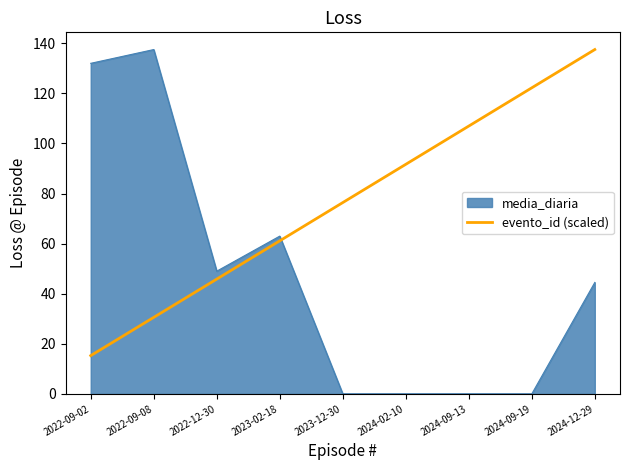

What position from the right is 2022-12-30?

7